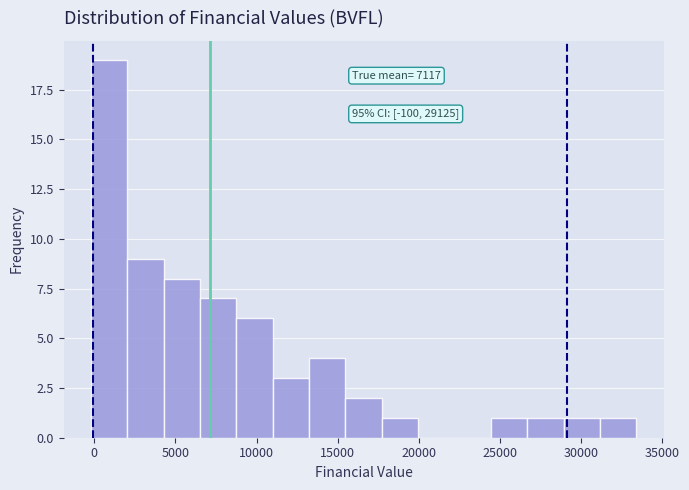

Which range on the x-axis has the tallest bar?

0 to 2000